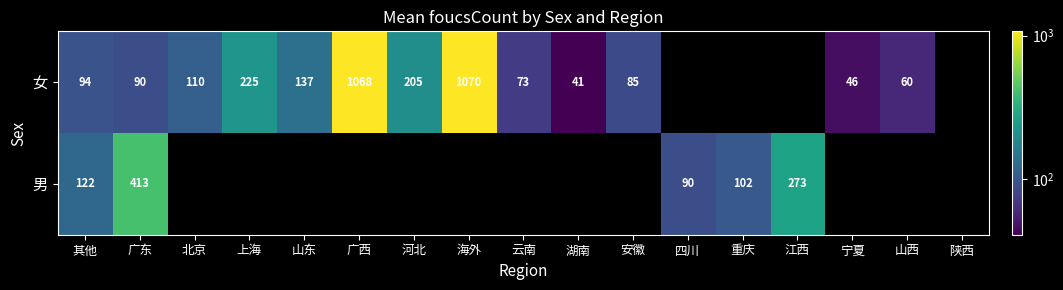

Where is 男 nearest to the value 251?

江西